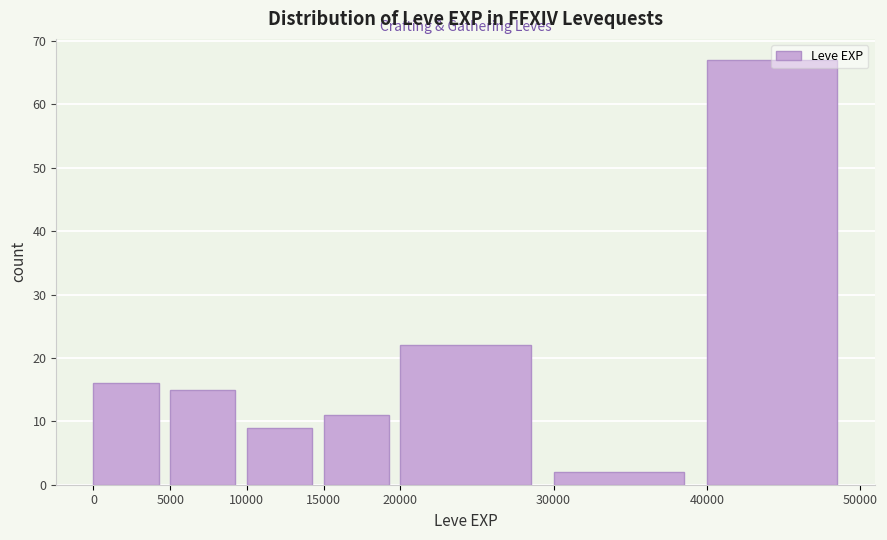

How tall is the bar that spans 10000 to 15000 on the x-axis? The values are not printed on the chart, so give them approximately, as read against the axis.

9